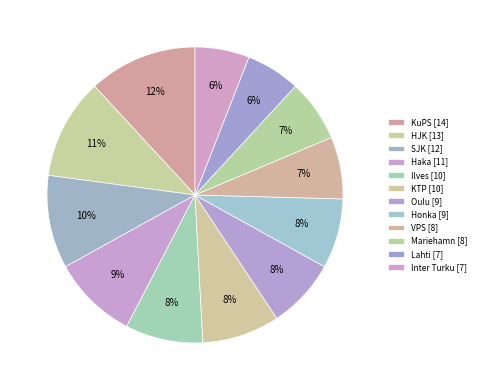

What percentage is the Haka slice, to the nearest percent?

9%